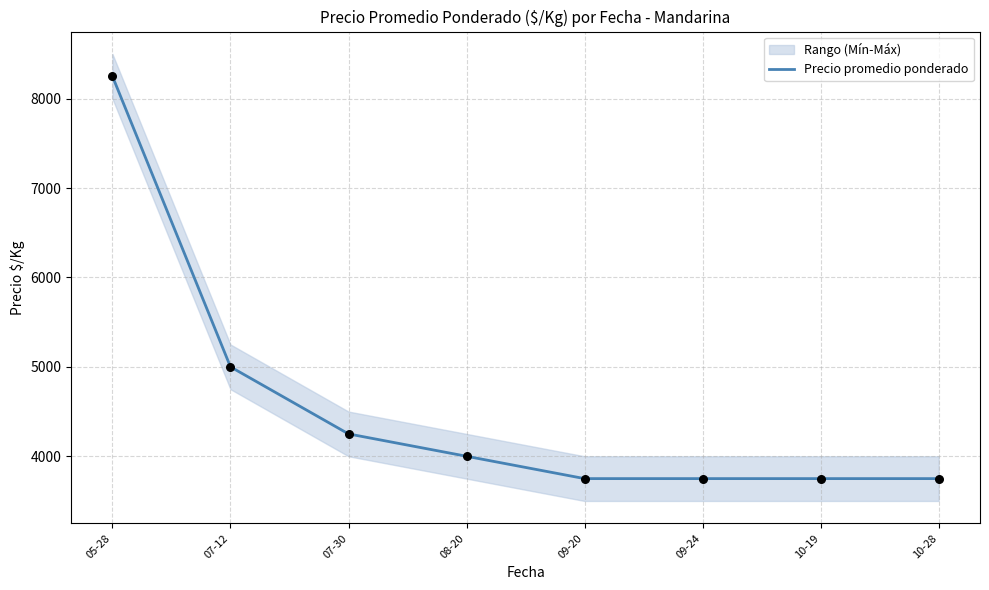

What is the change in value from 07-12 to 08-20?

-1000